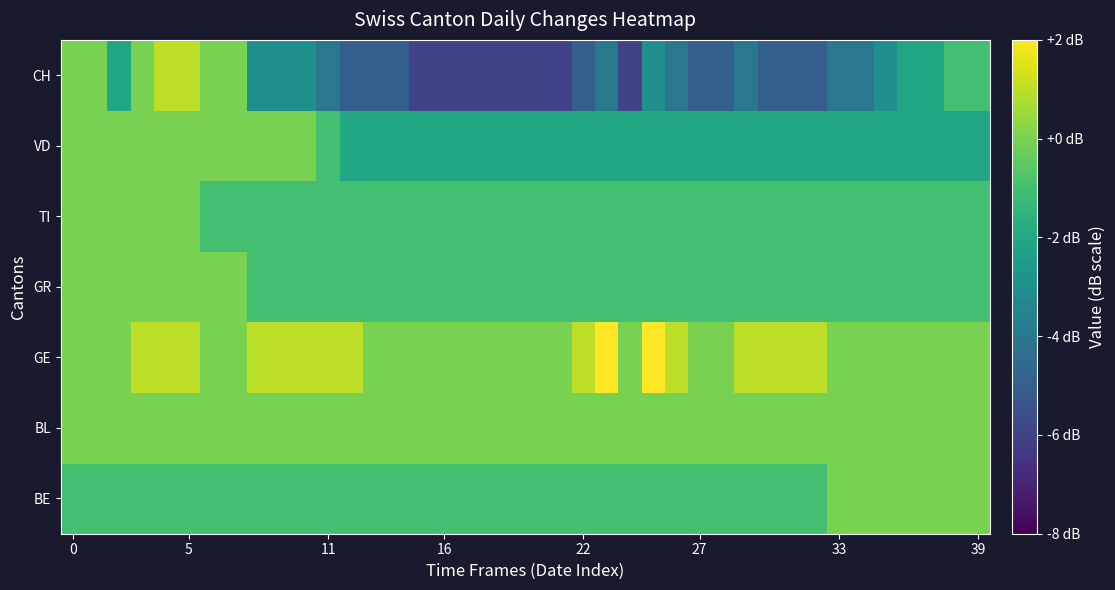

What is the minimum value shown in the chart?

-6